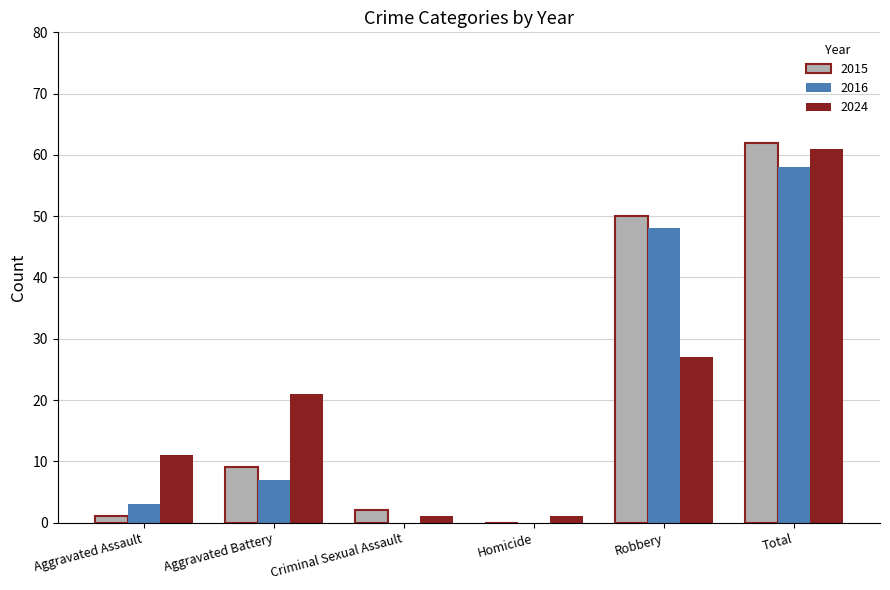

What is the greatest value displayed?

62